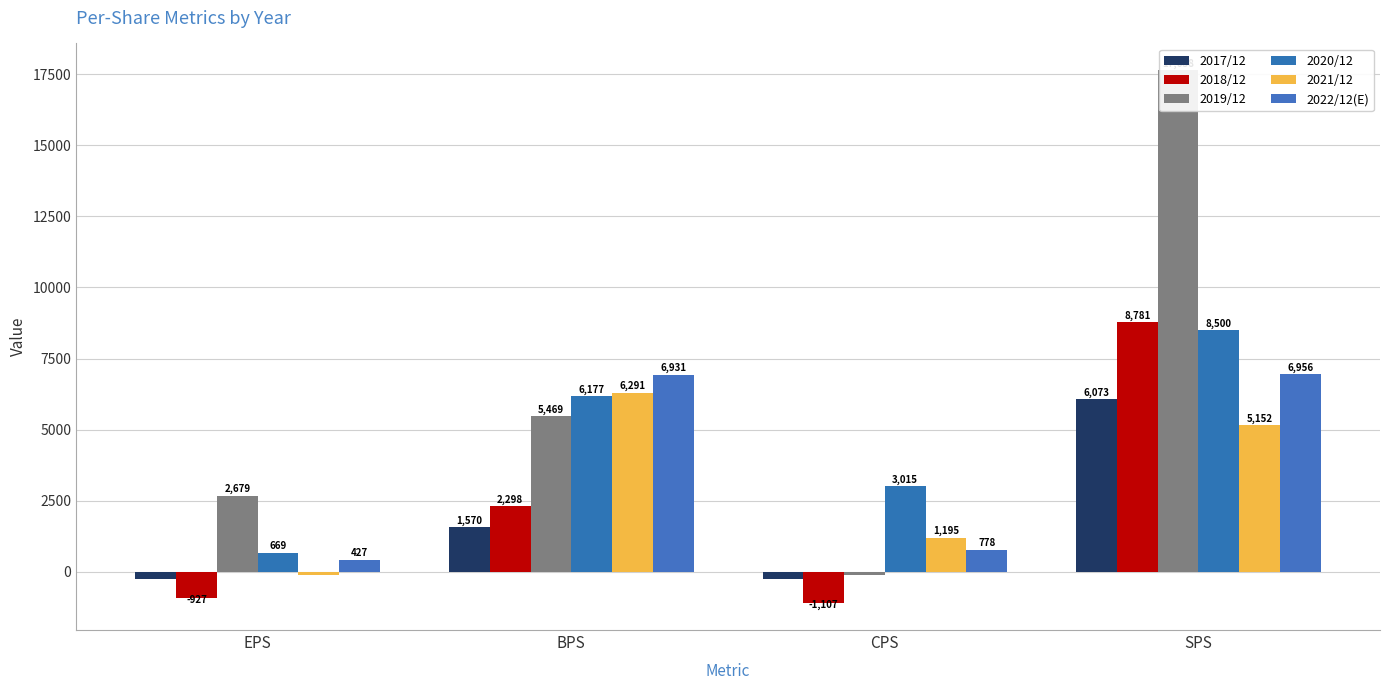

Which category has the lowest value in the 2020/12 series?

EPS